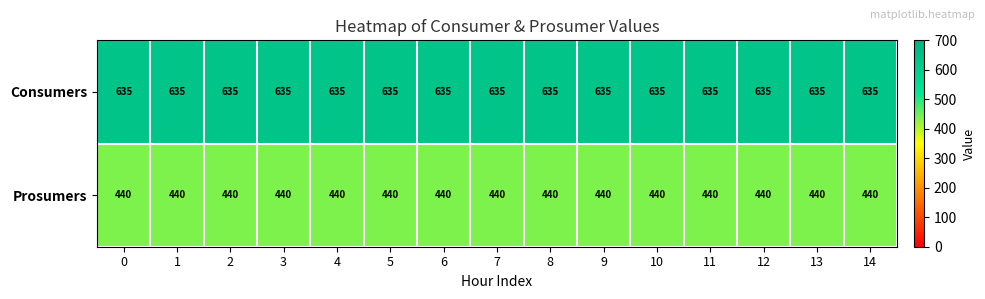

The Prosumers series shows 575 at 1. True or false?

False